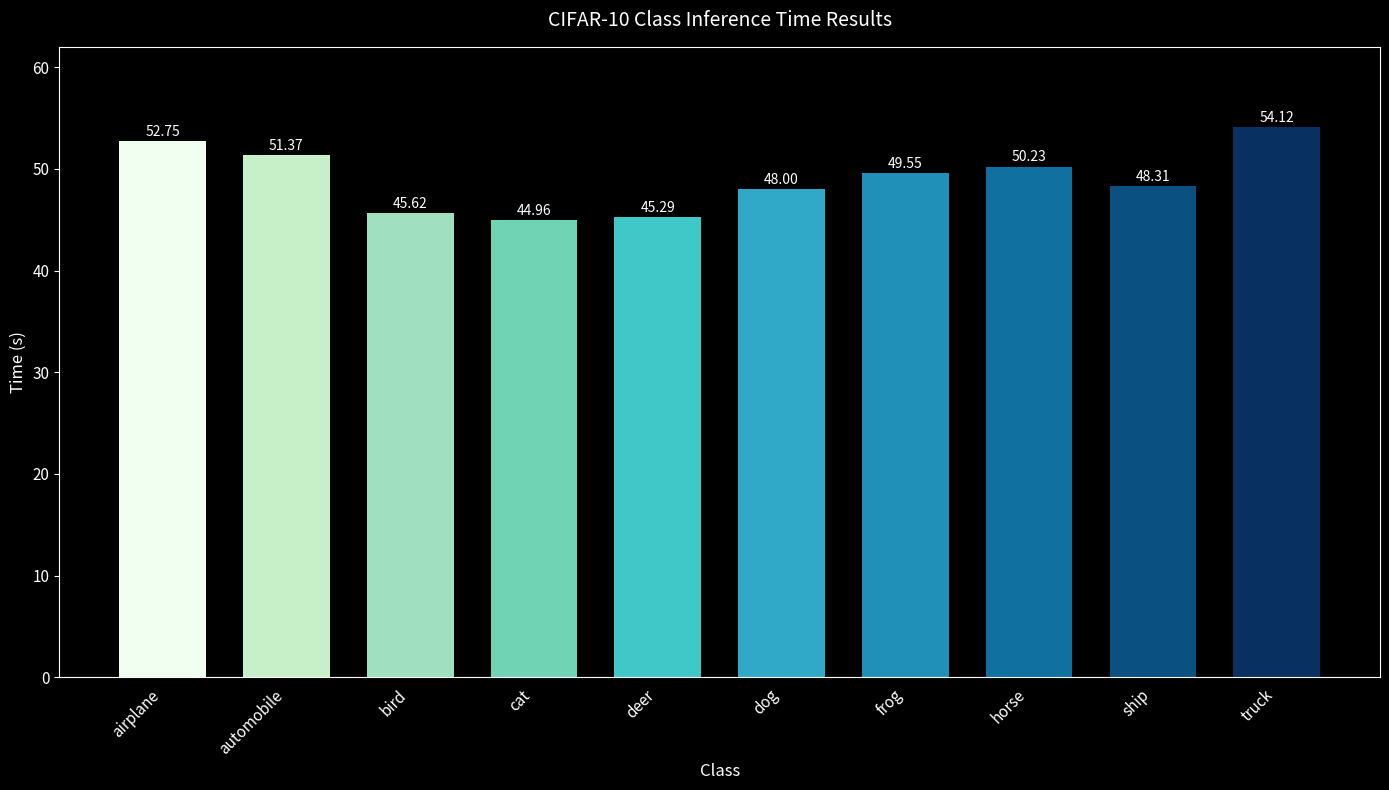

What is the difference between the values at ship and automobile?

3.1